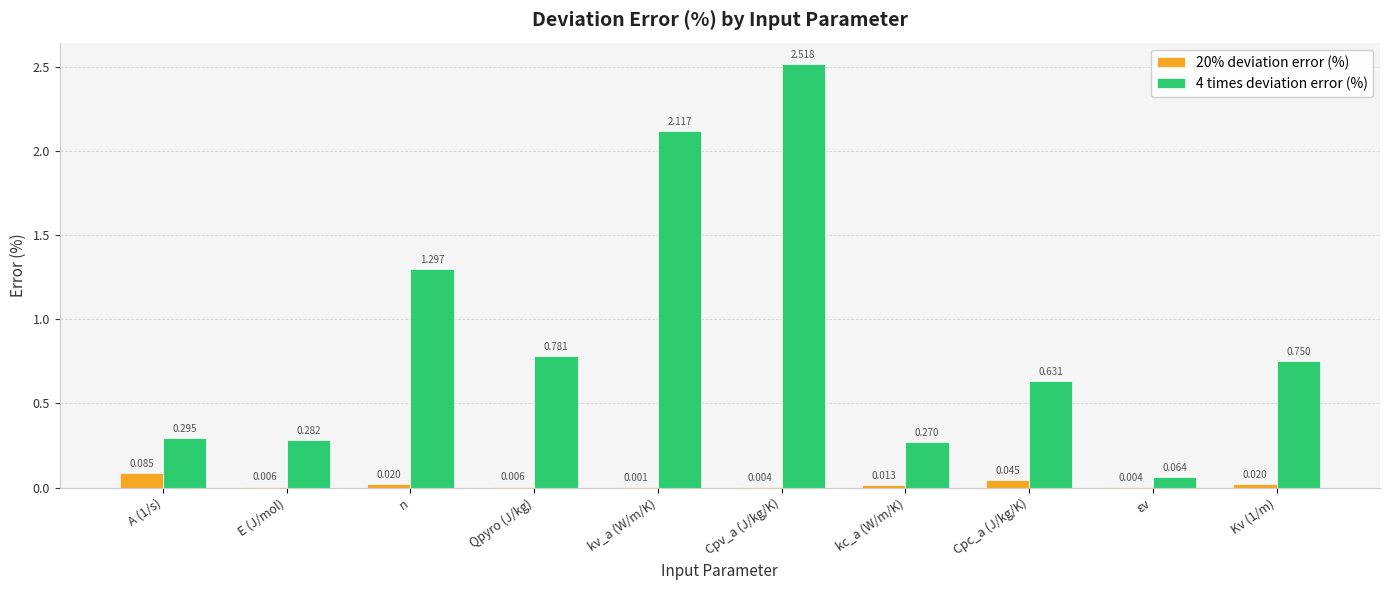

At which label does 4 times deviation error (%) reach its peak?

Cpv_a (J/kg/K)